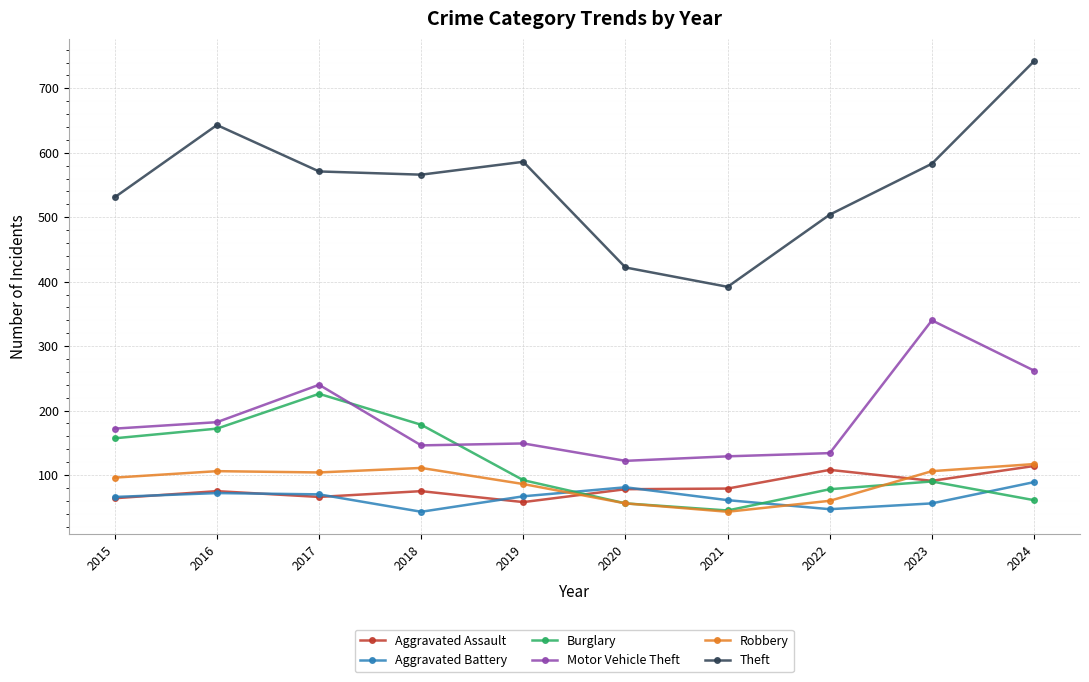

Between 2016 and 2020, which series saw the biggest shift?

Theft